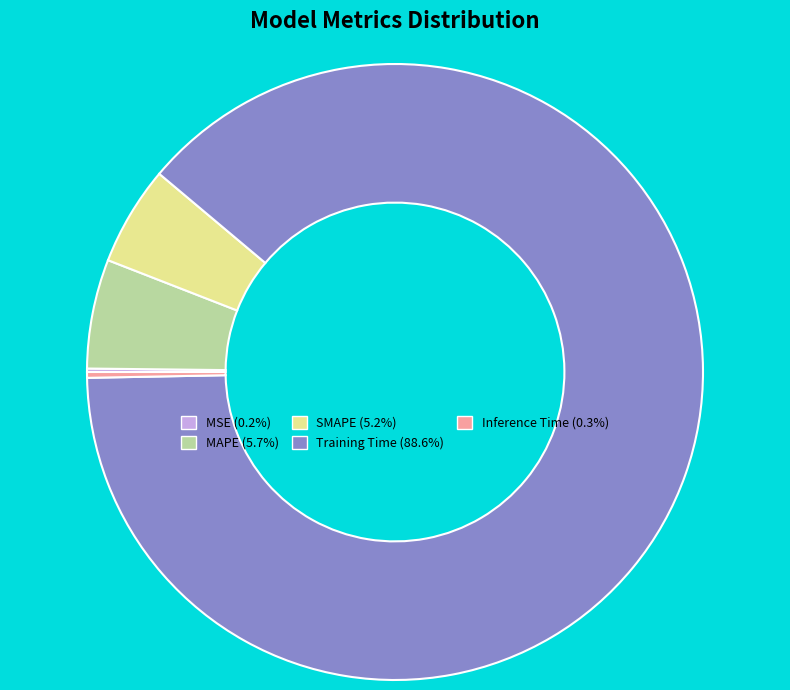

Is the sum of Inference Time (0.3%) and Training Time (88.6%) greater than half?

Yes